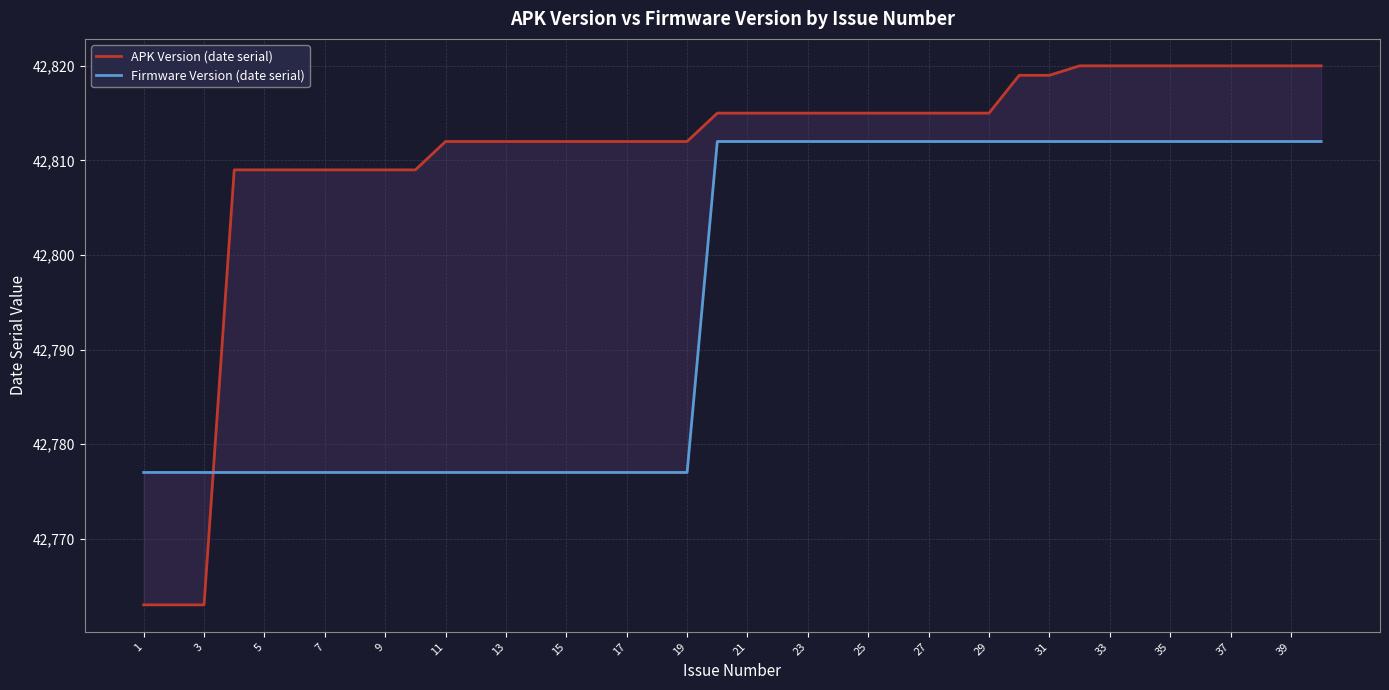

Does the chart have visible grid lines?

Yes